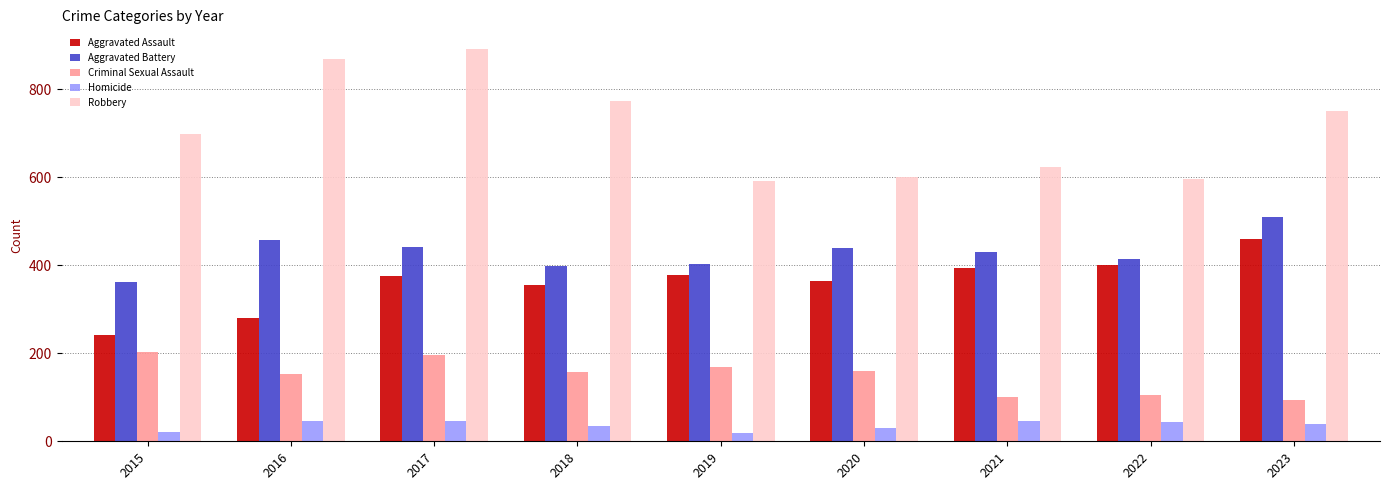

Which series has the largest total across all categories?

Robbery